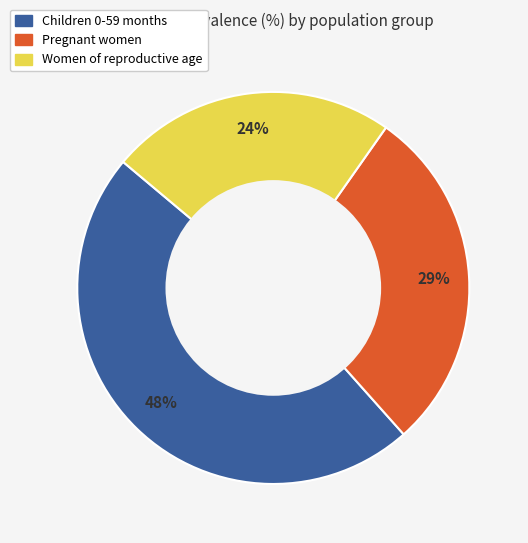

Which has a higher value, Pregnant women or Children 0-59 months?

Children 0-59 months